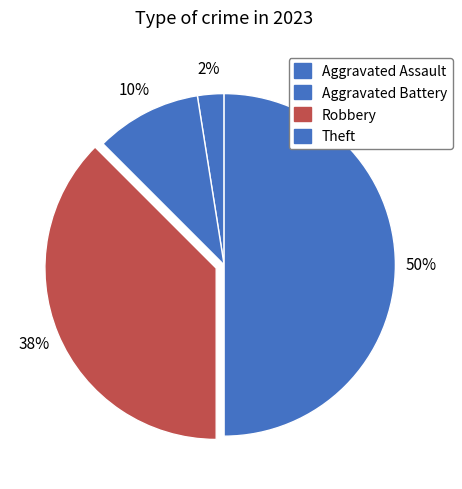

Is it true that Aggravated Battery is 23% of the pie?

False